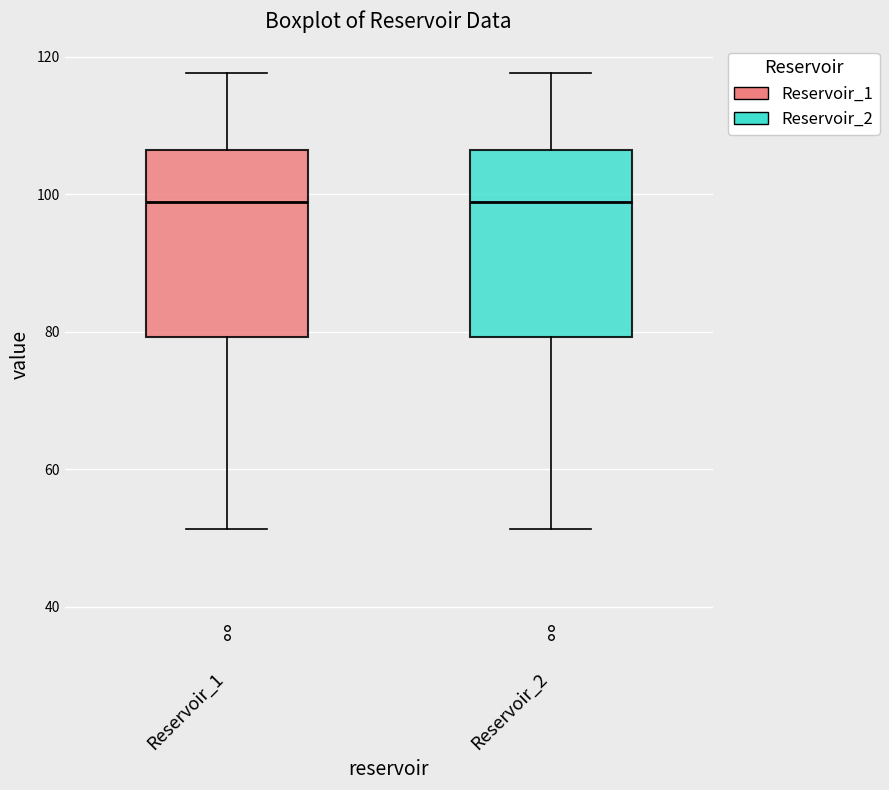

Where does the median line of the box for Reservoir_1 sit on the y-axis? The values are not printed on the chart, so give them approximately, as read against the axis.

98